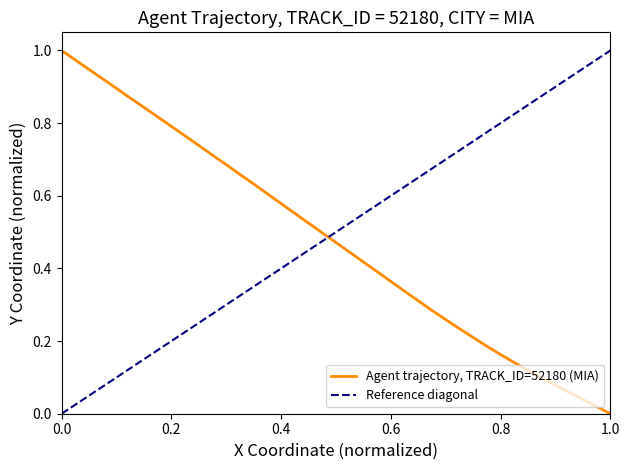

Reading left to right, transcribe all the data shown in this chart.

1.0	1.0	0.9	0.9	0.9	0.8	0.8	0.8	0.8	0.7	0.7	0.7	0.7	0.6	0.6	0.6	0.6	0.5	0.5	0.5	0.5	0.4	0.4	0.4	0.4	0.3	0.3	0.3	0.3	0.2	0.2	0.2	0.2	0.1	0.1	0.1	0.1	0.0	0.0	0.0